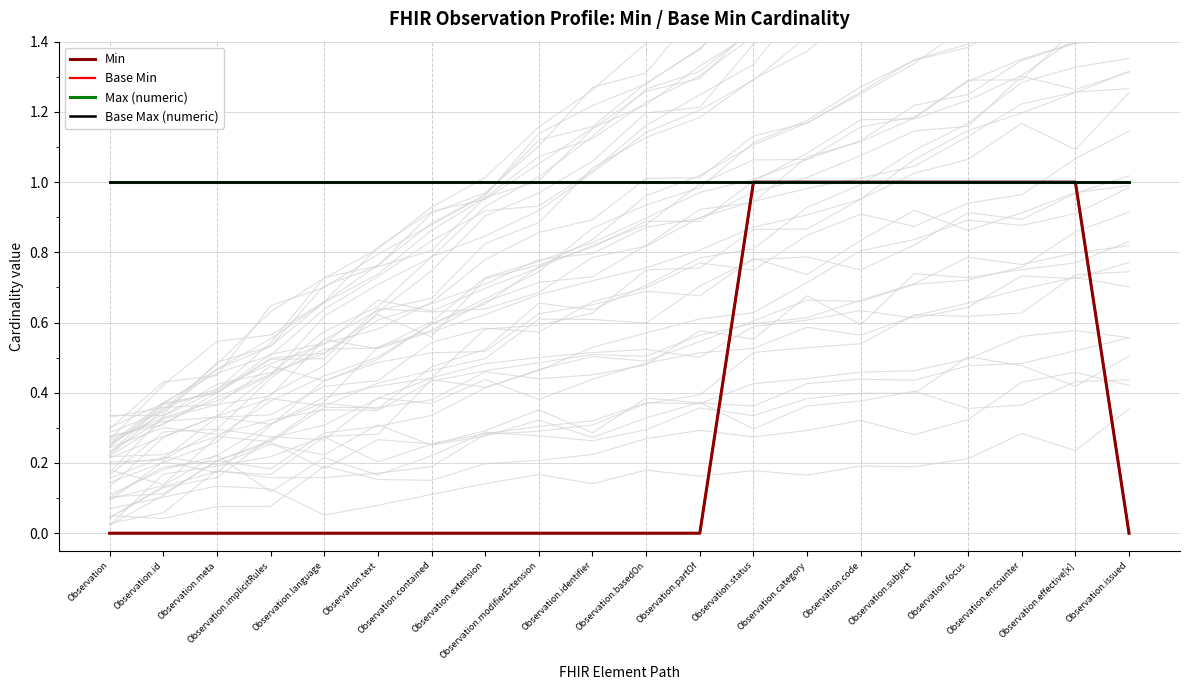

The Min series shows -1 at Observation.implicitRules. True or false?

False